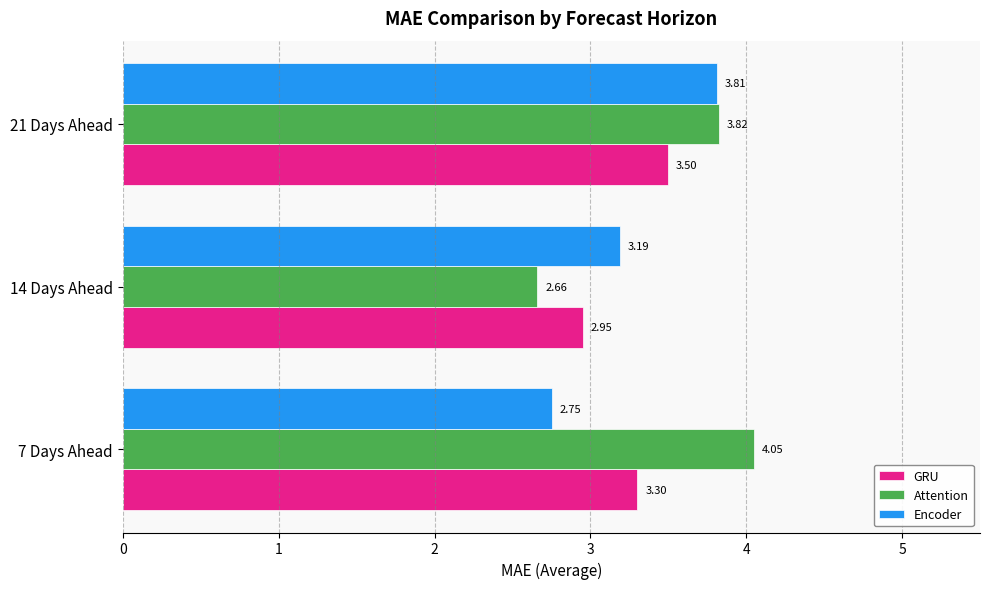

What is the spread (max minus min) of values at 14 Days Ahead?

0.5